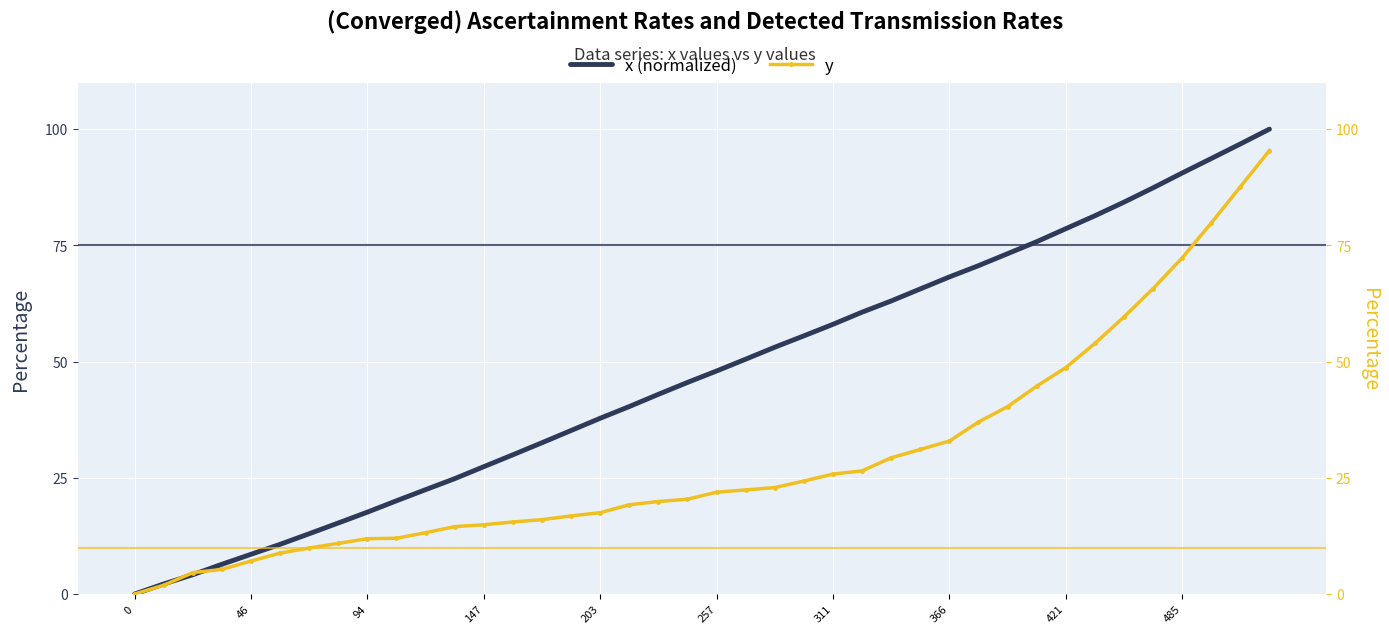

What is the sum of all y values?

1162.4